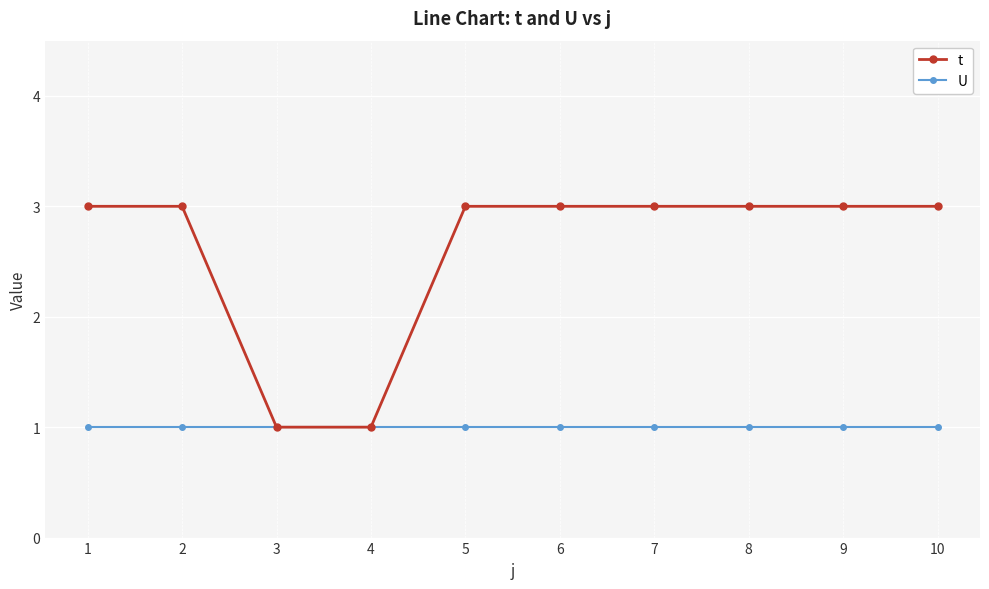

What are all the series names shown in the legend?

t, U